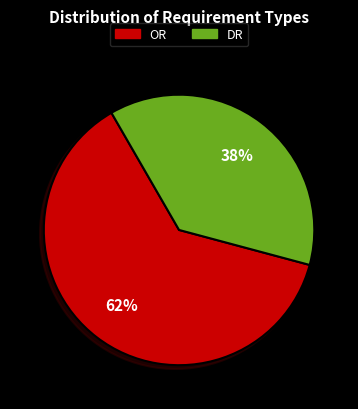

Which slice is the largest?

OR